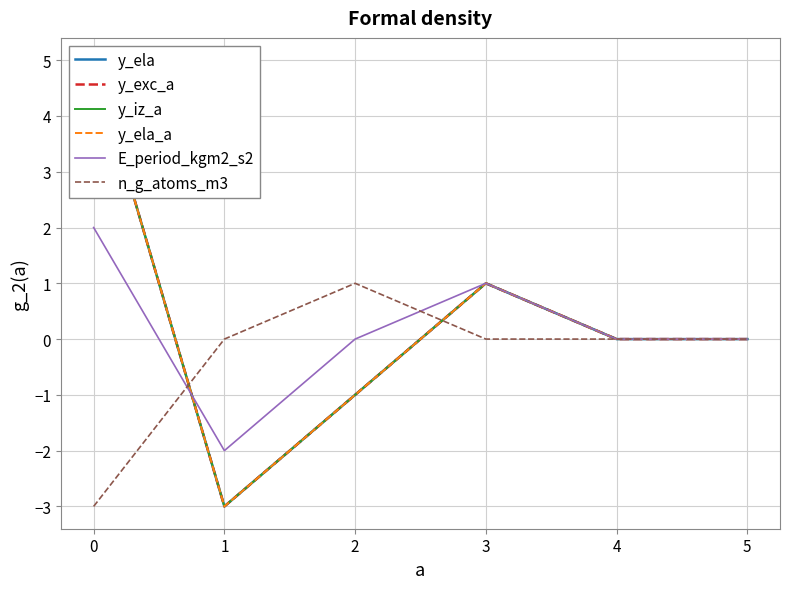

Reading left to right, what are all the values shown in this chart?

y_ela: 5	-3	-1	1	0	0
y_exc_a: 5	-3	-1	1	0	0
y_iz_a: 5	-3	-1	1	0	0
y_ela_a: 5	-3	-1	1	0	0
E_period_kgm2_s2: 2	-2	0	1	0	0
n_g_atoms_m3: -3	0	1	0	0	0